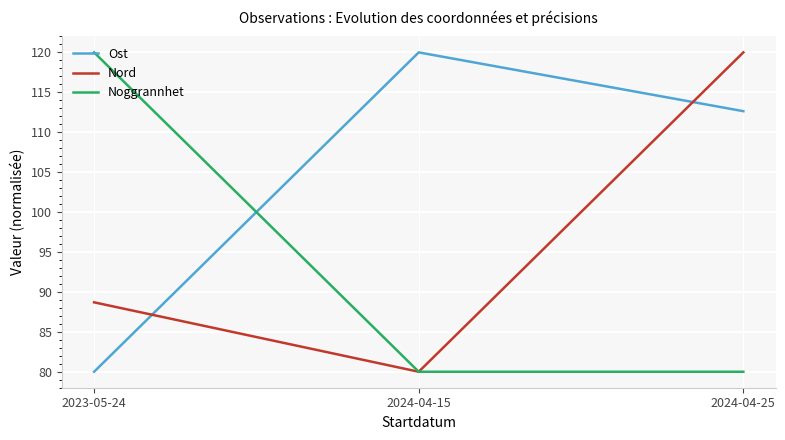

At how many categories does at least one series exceed 94?

3